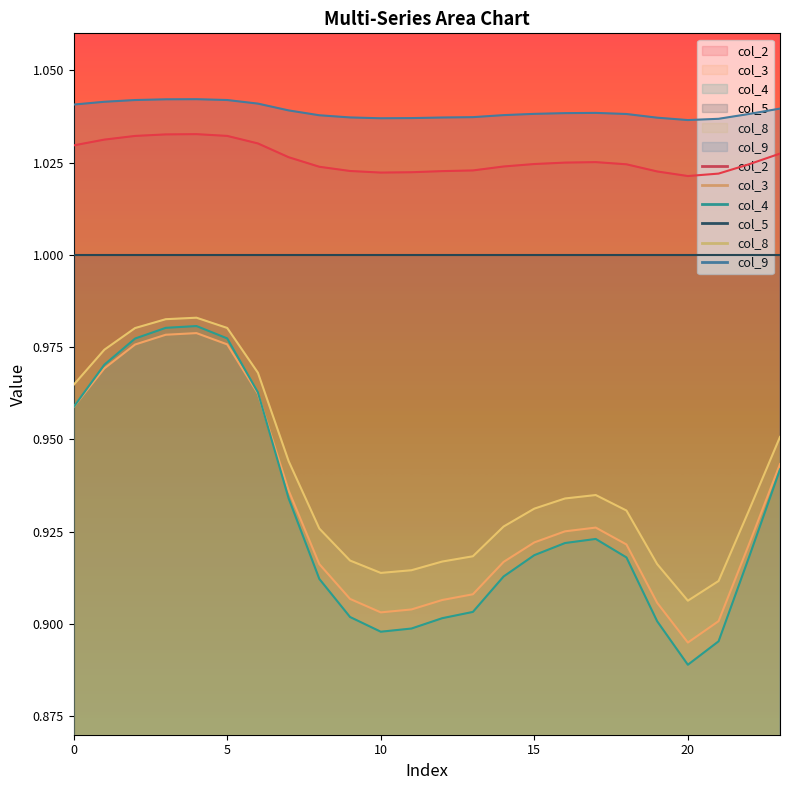

Does the chart display data point markers on the line(s)?

No